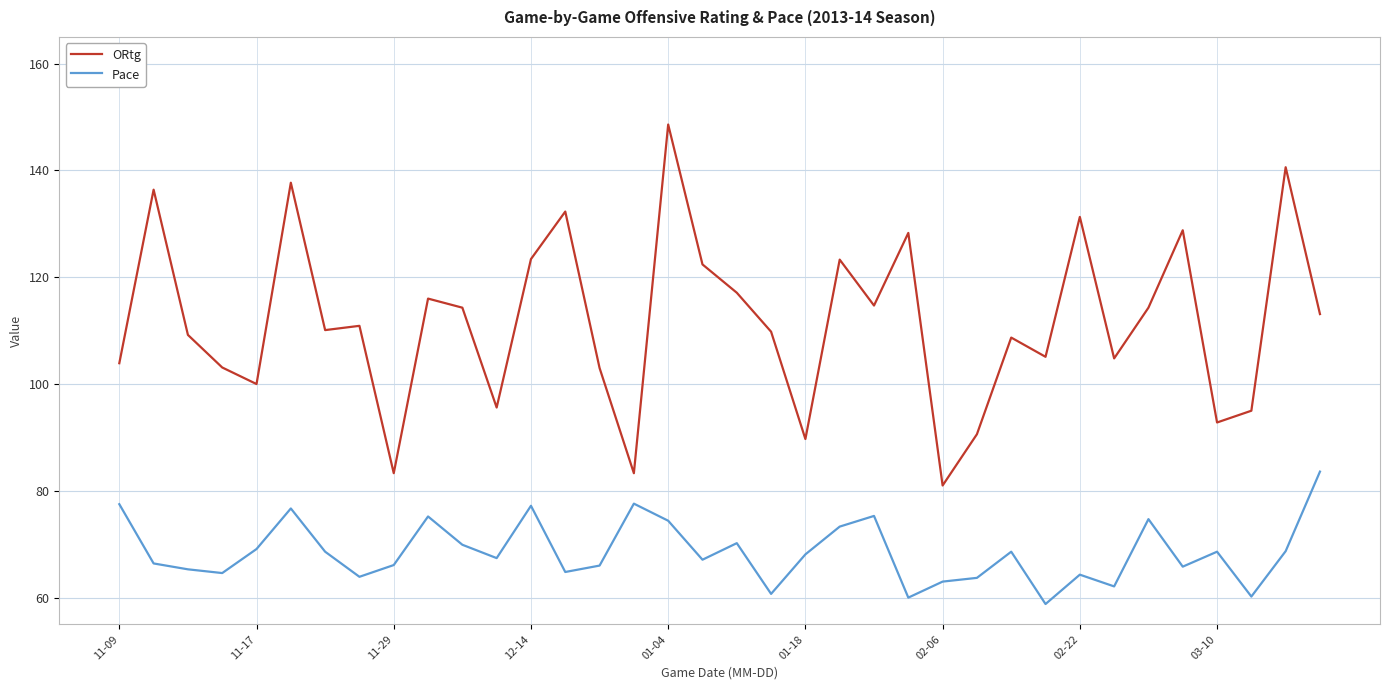

True or false: ORtg and Pace intersect in this chart.

False